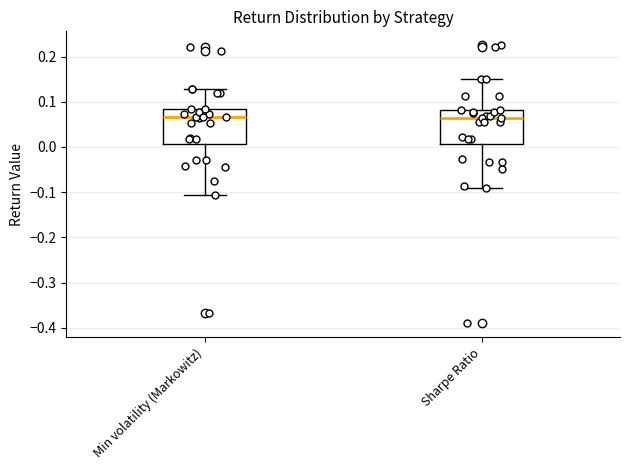

Reading left to right, transcribe this box plot: for each box, give where its median line is, the range the box spans, and where its two whiskers end, as read against the y-axis. The values are not printed on the chart, so give them approximately, as read against the axis.

Min volatility (Markowitz): median 0.07, box 0.01 to 0.08, whiskers -0.11 to 0.13
Sharpe Ratio: median 0.07, box 0.01 to 0.08, whiskers -0.09 to 0.15